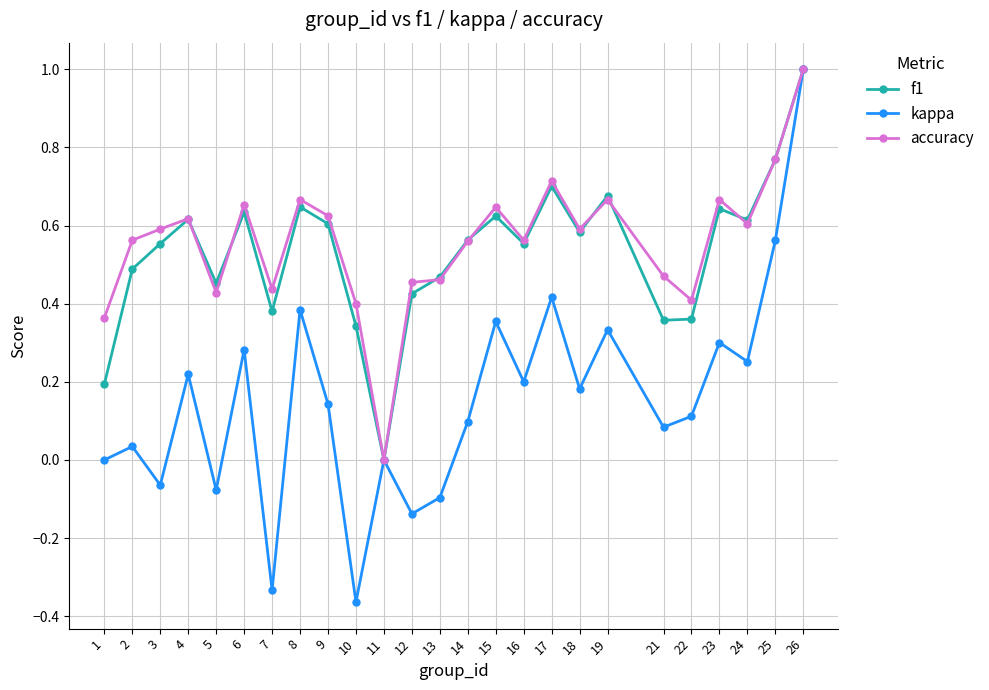

Is it true that accuracy equals 0.9 at 24?

False